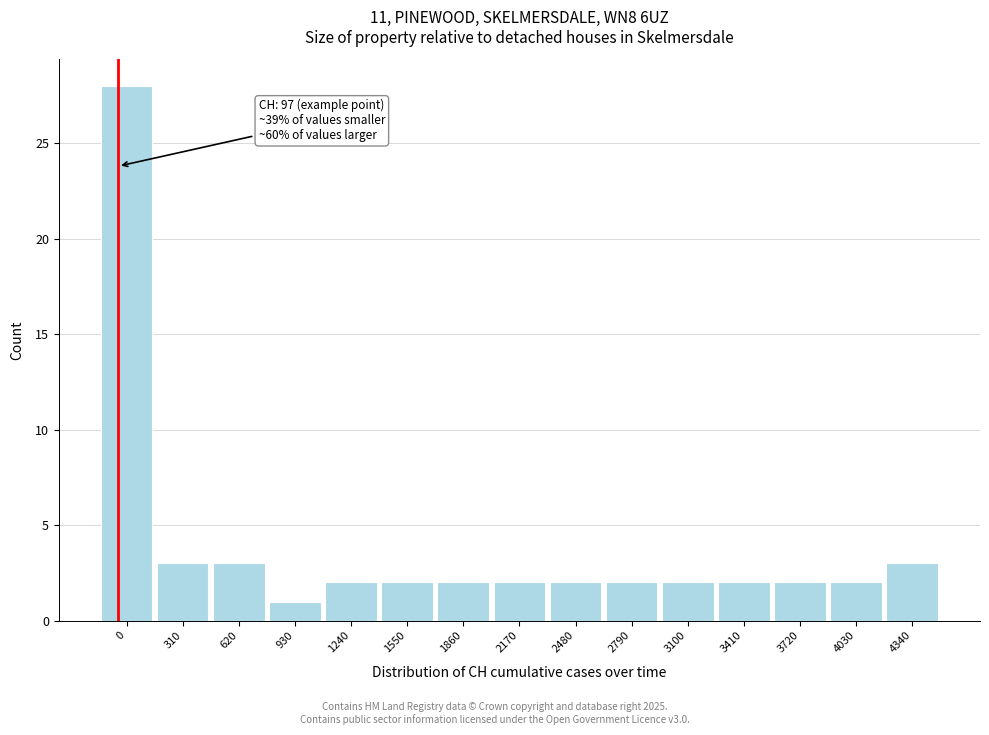

Reading right to left, transcribe all the data shown in this chart.

4340=3	4030=2	3720=2	3410=2	3100=2	2790=2	2480=2	2170=2	1860=2	1550=2	1240=2	930=1	620=3	310=3	0=28